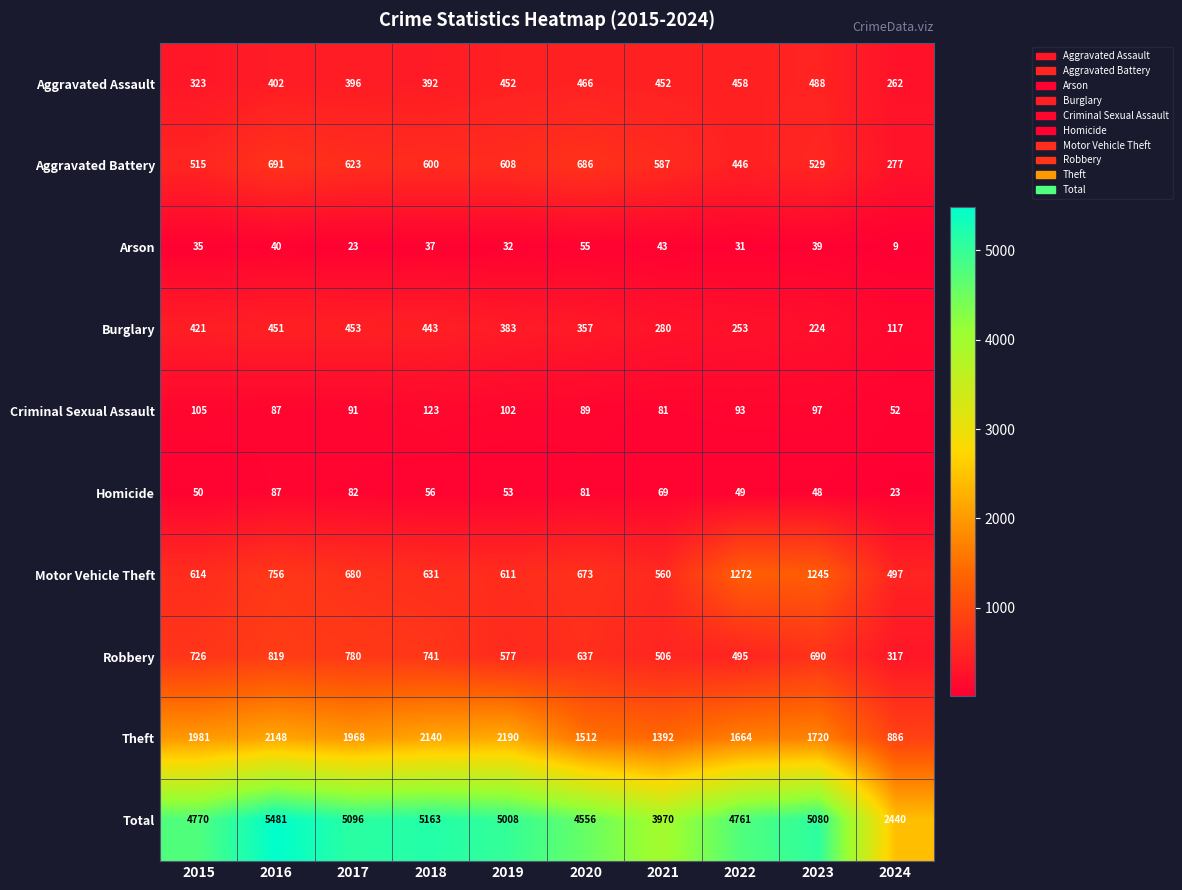

What is the total value across all series at 2019?

10016